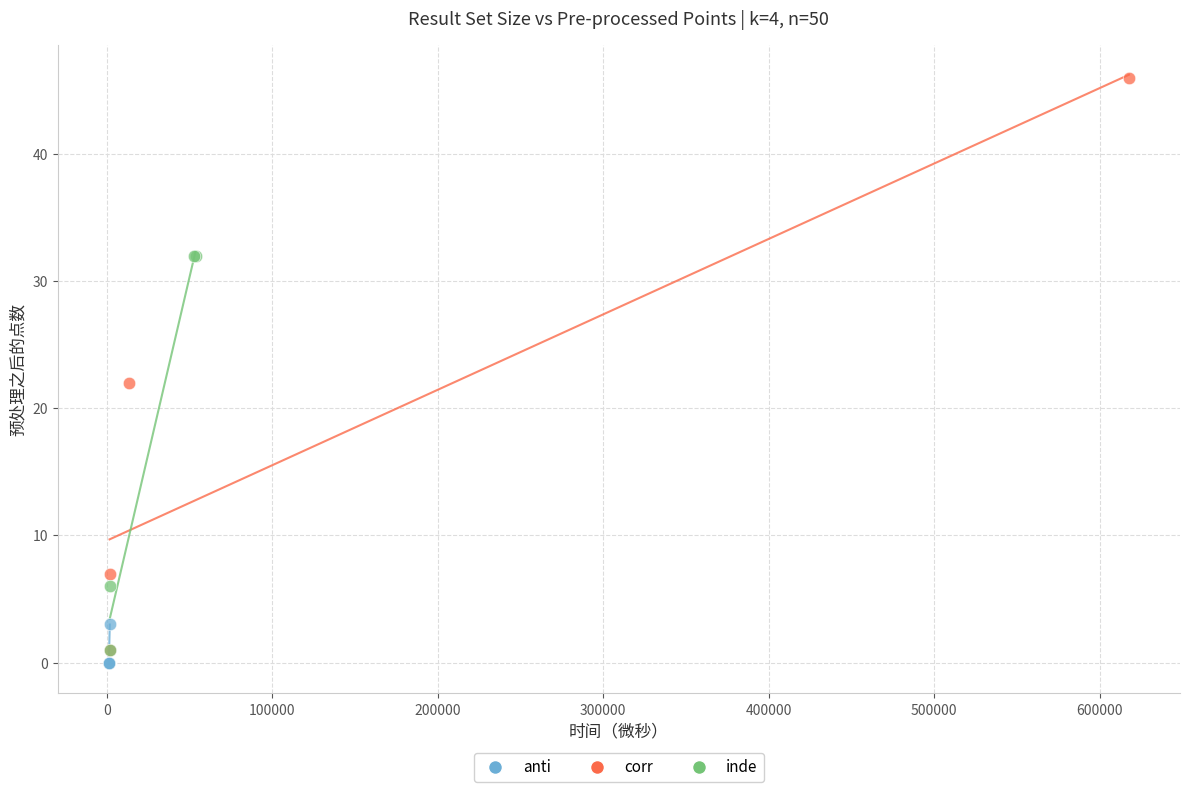

Which series contains the highest Y value?

corr